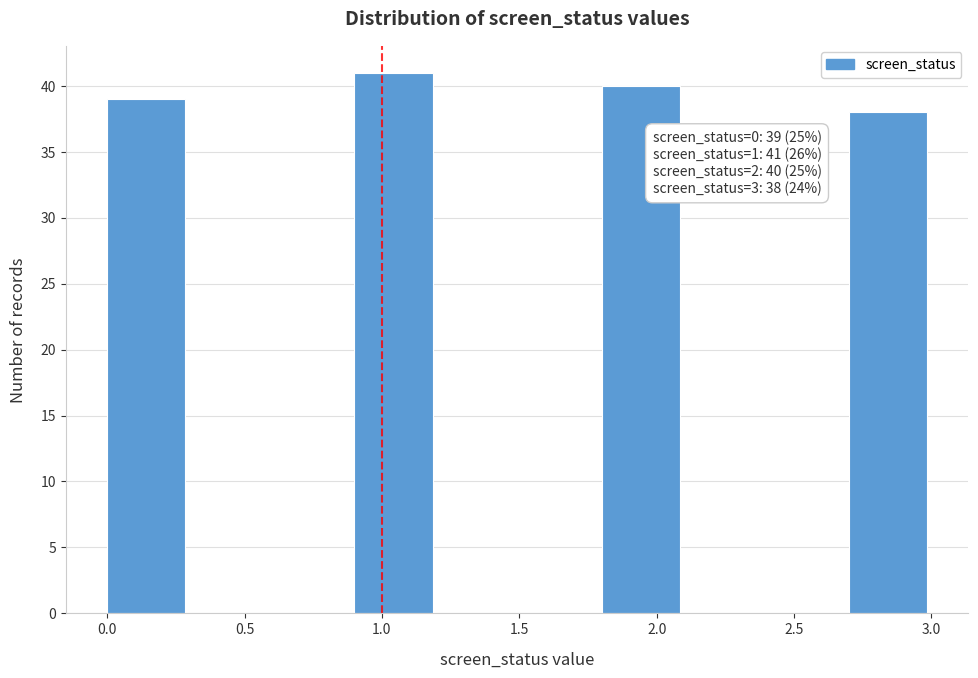

Over which range of the x-axis is the bar tallest?

0.9 to 1.2